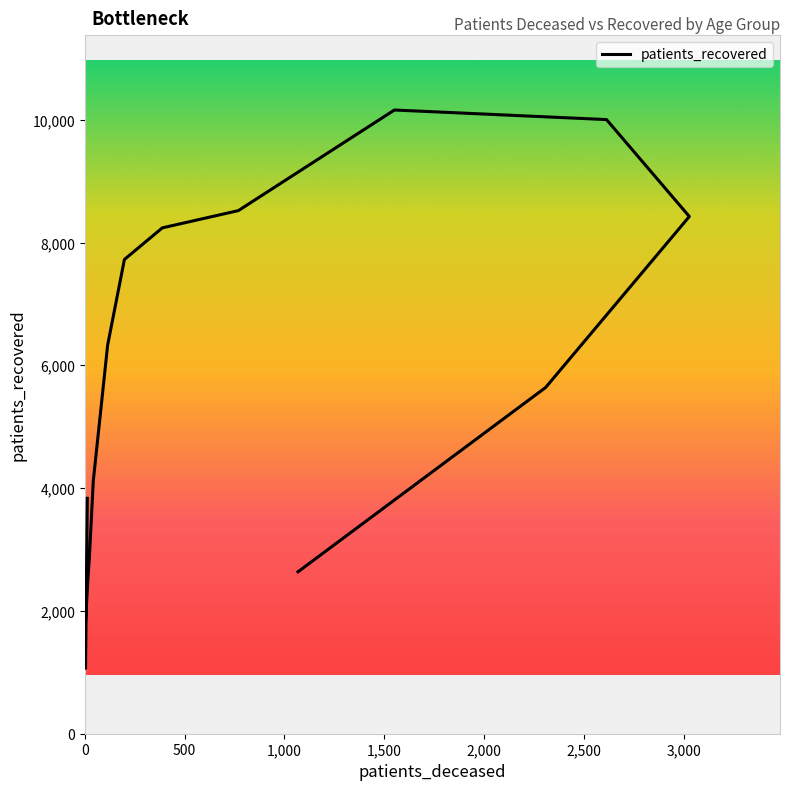

What is the sum of the values at 0 and 1,000?

5660